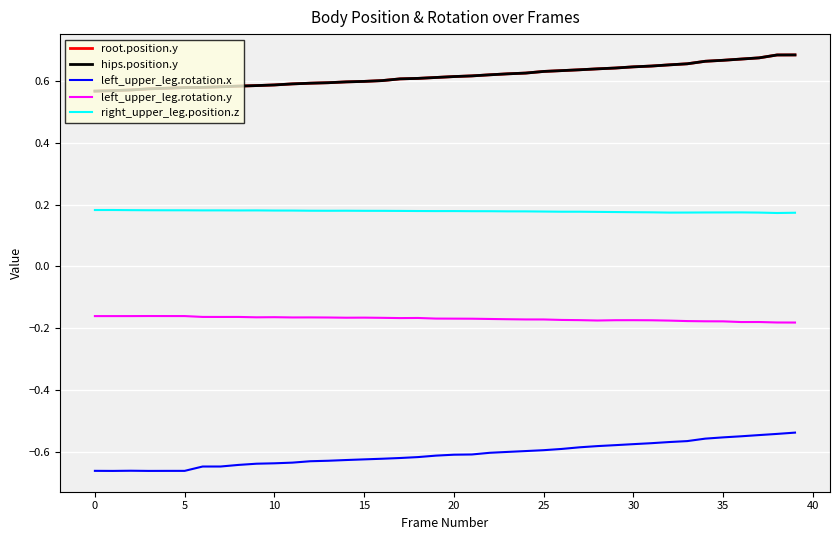

Does the chart display data point markers on the line(s)?

No